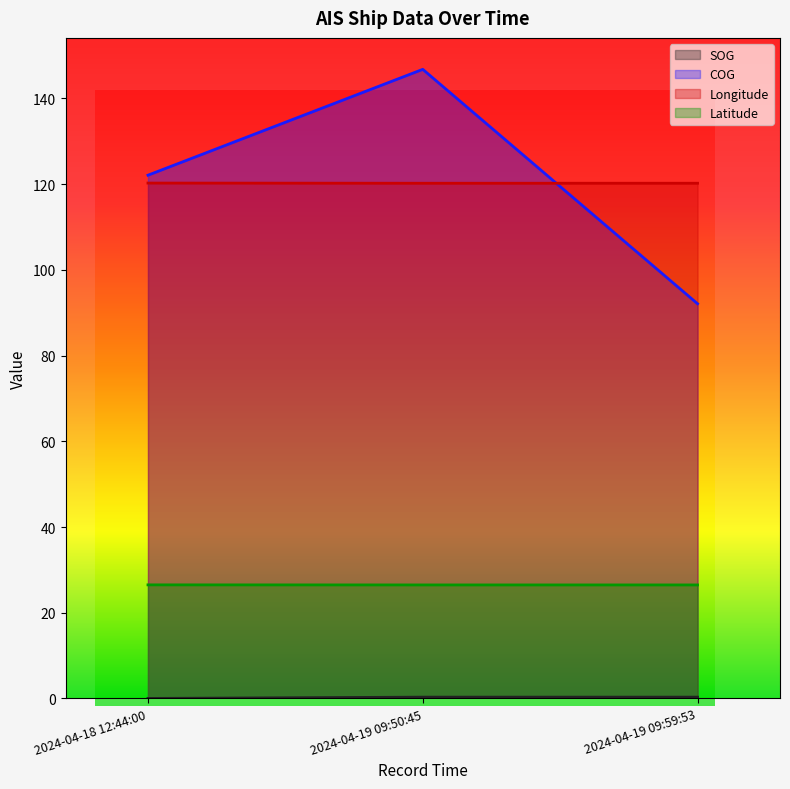

What is the sum of all Latitude values?

79.5